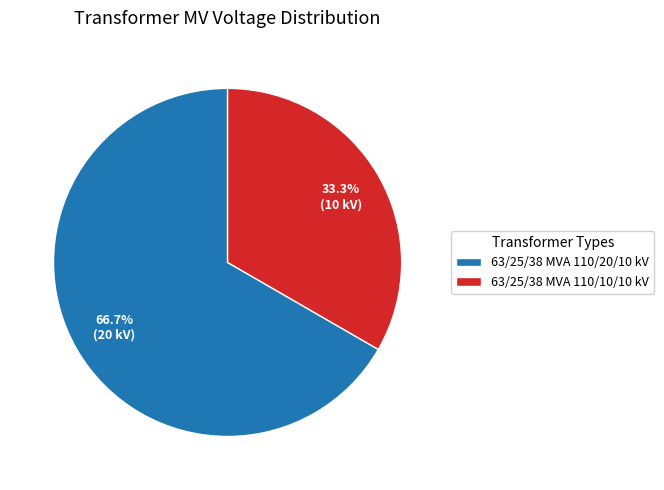

What is the smallest slice in the pie chart?

63/25/38 MVA 110/10/10 kV